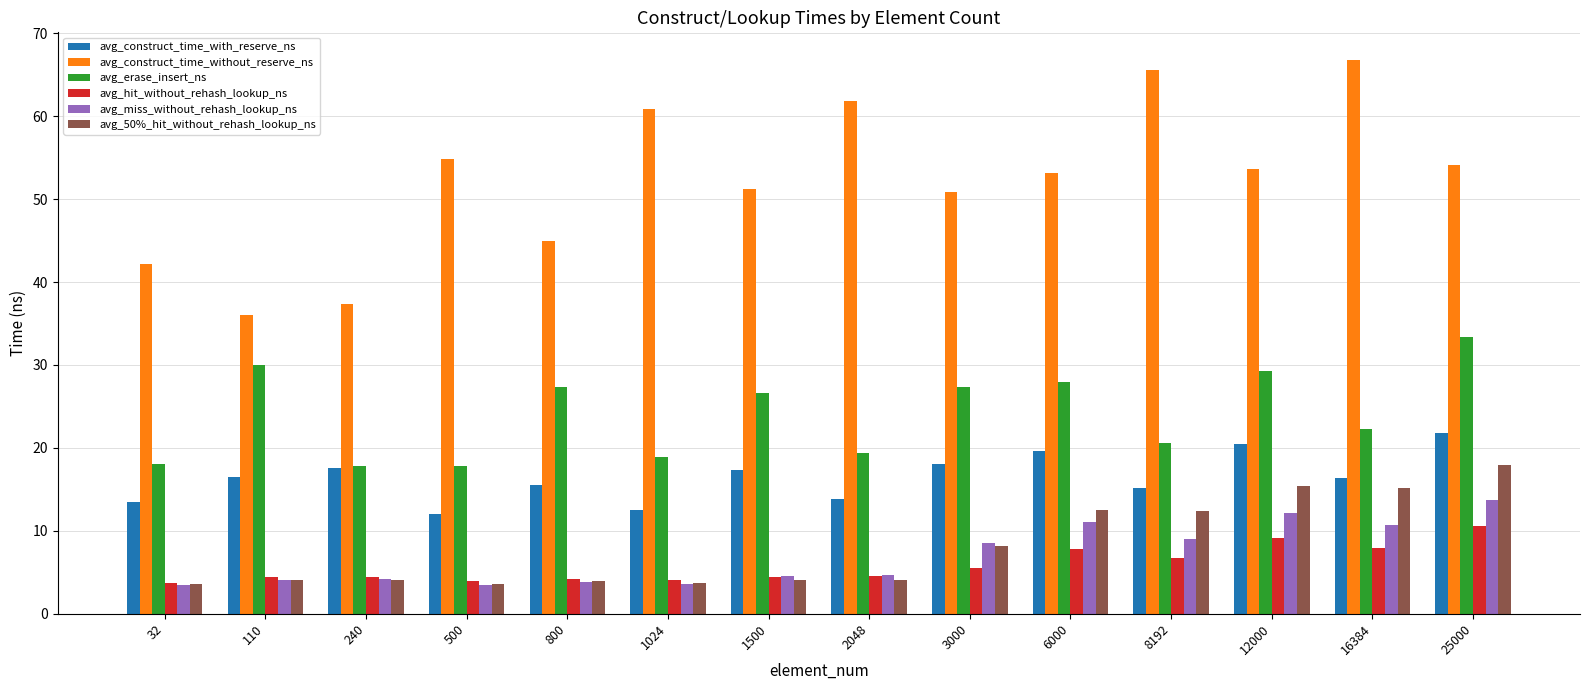

Rank the series by their maximum value, from lowest to highest.

avg_hit_without_rehash_lookup_ns, avg_miss_without_rehash_lookup_ns, avg_50%_hit_without_rehash_lookup_ns, avg_construct_time_with_reserve_ns, avg_erase_insert_ns, avg_construct_time_without_reserve_ns